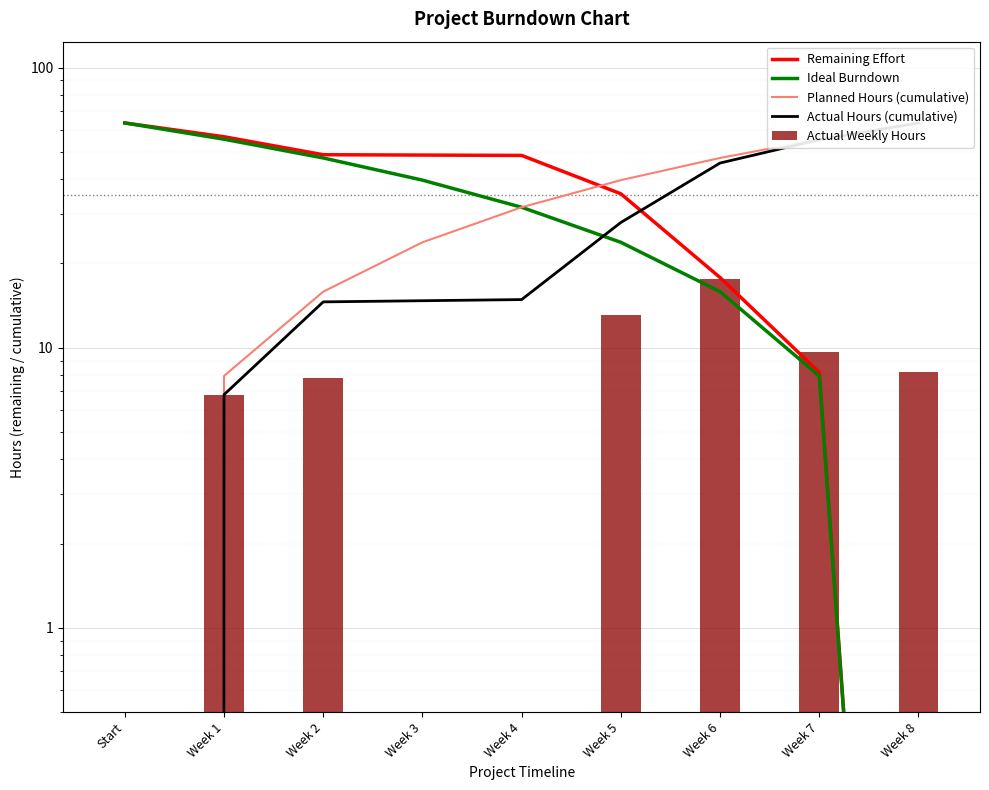

Which series has the largest total across all categories?

Remaining Effort